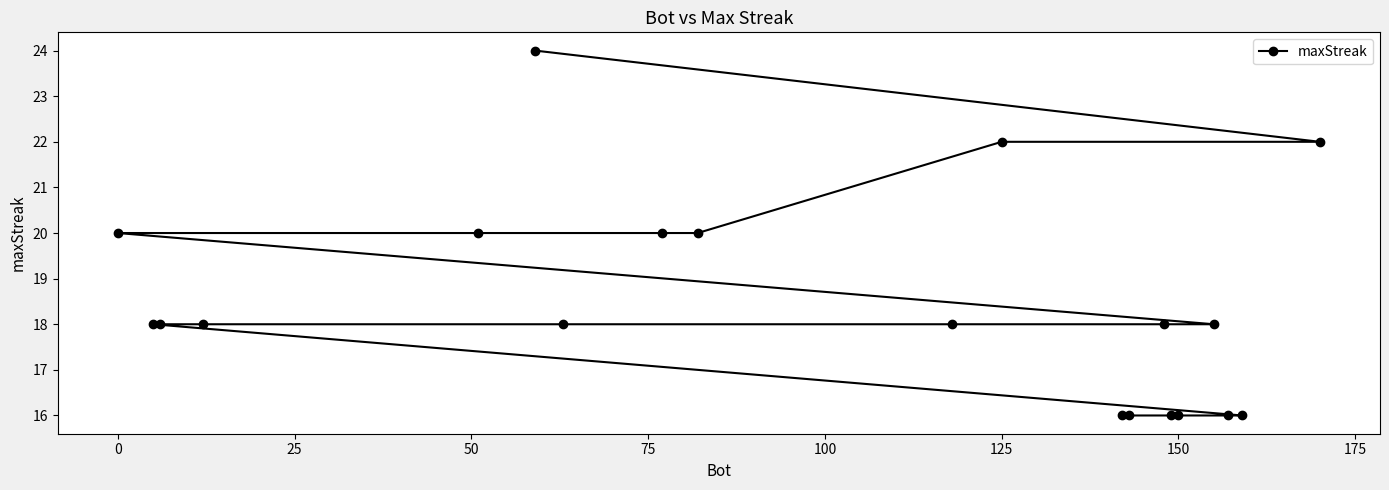

How many values are between 16 and 20?

17